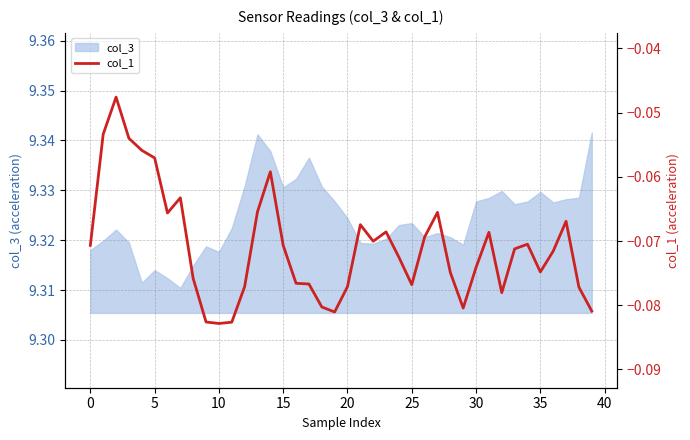

Is it true that the value at 36 is -0.1?

True